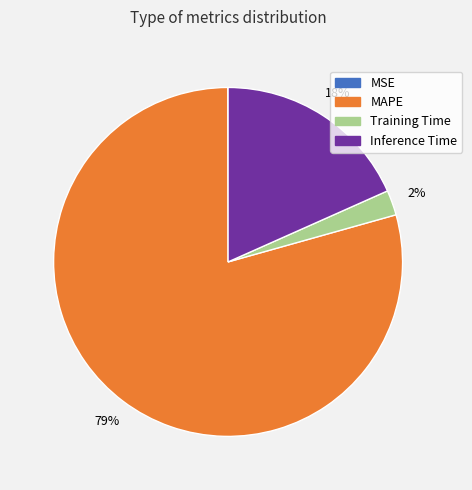

True or false: Training Time accounts for 2% of the total.

True